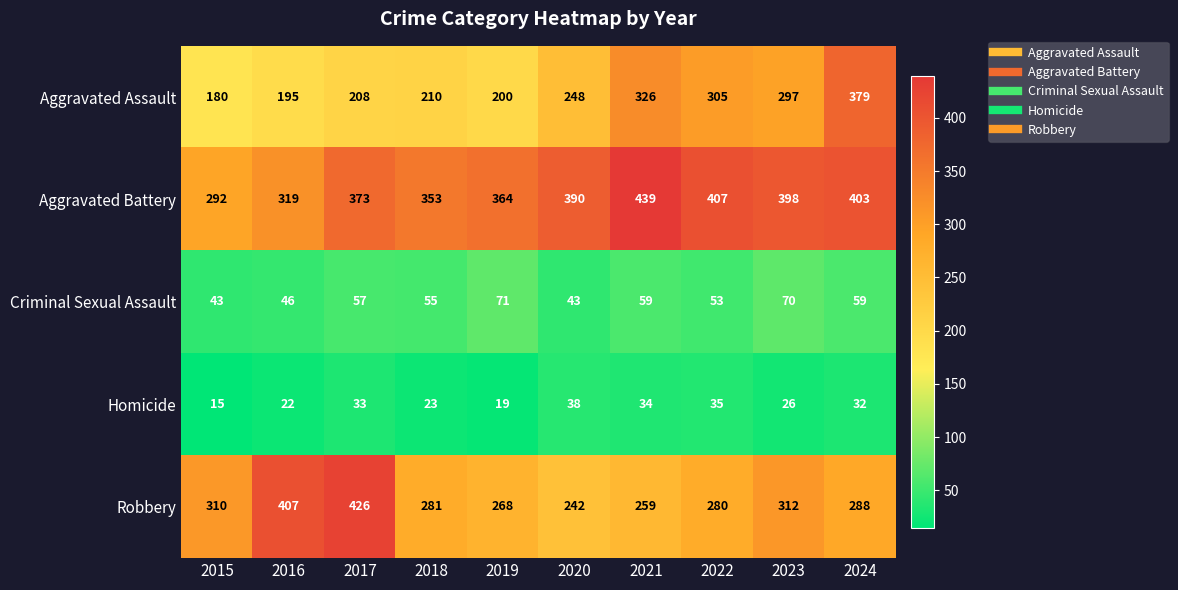

What is the greatest value displayed?

439